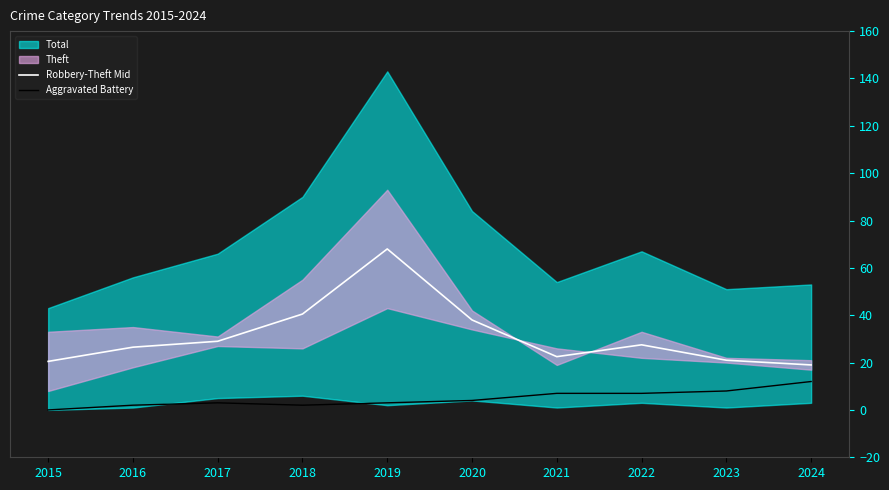

What is the value of the Robbery-Theft Mid point at the 7th from the left?

22.5